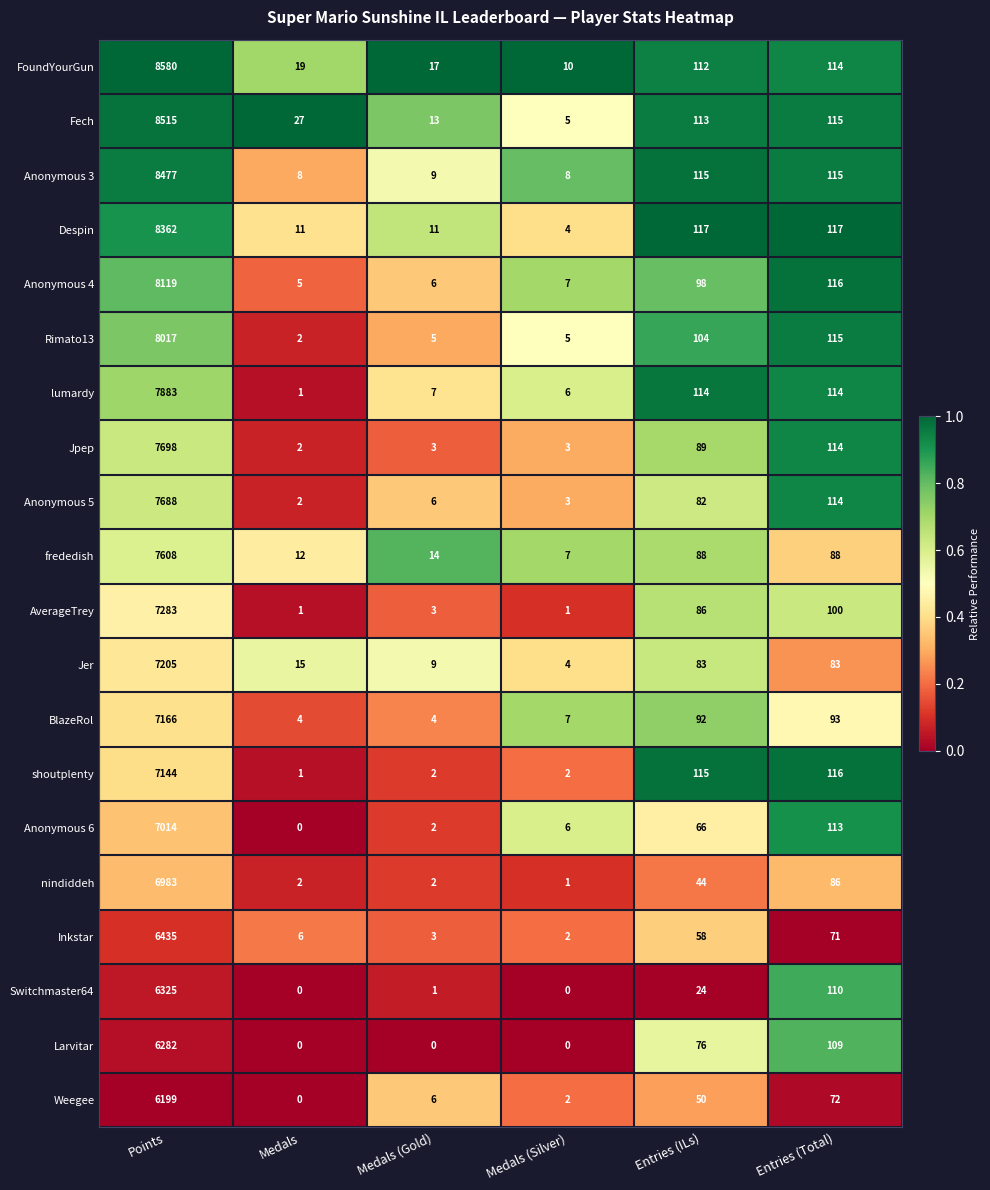

Rank the series at Points from lowest to highest value.

Weegee, Larvitar, Switchmaster64, Inkstar, nindiddeh, Anonymous 6, shoutplenty, BlazeRol, Jer, AverageTrey, frededish, Anonymous 5, Jpep, lumardy, Rimato13, Anonymous 4, Despin, Anonymous 3, Fech, FoundYourGun